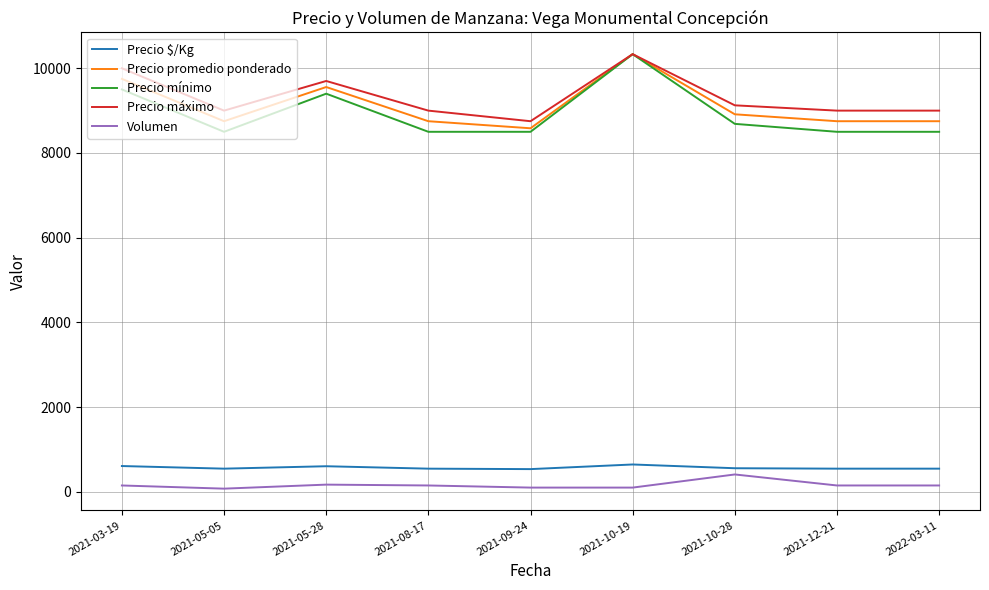

Which series has the largest range (max minus min)?

Precio mínimo